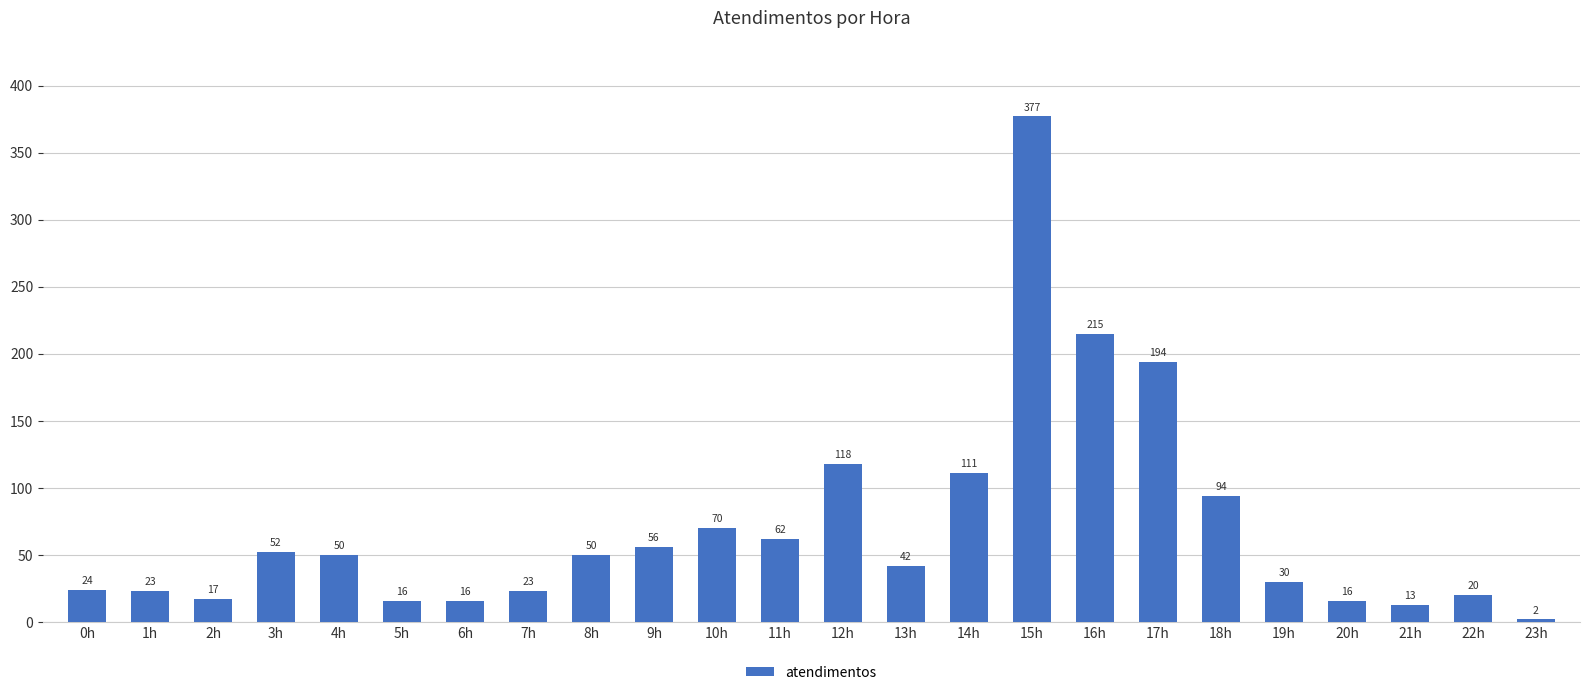

What is the minimum value shown in the chart?

2